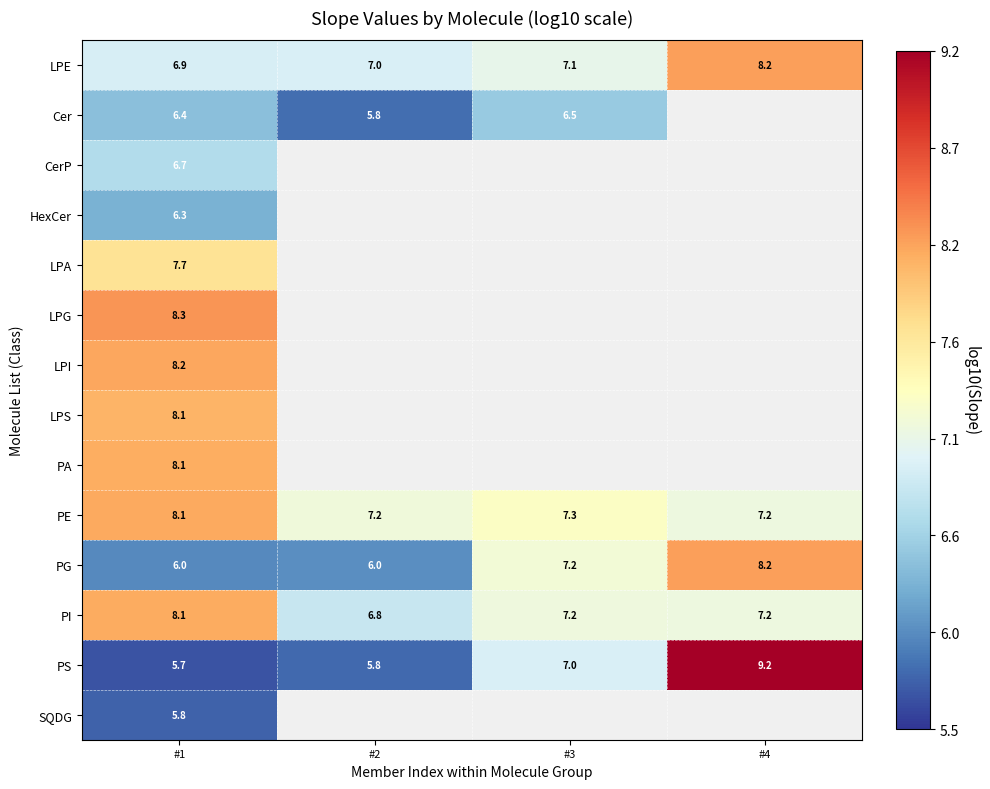

Is the value of CerP at #1 greater than the value of PE at #2?

No